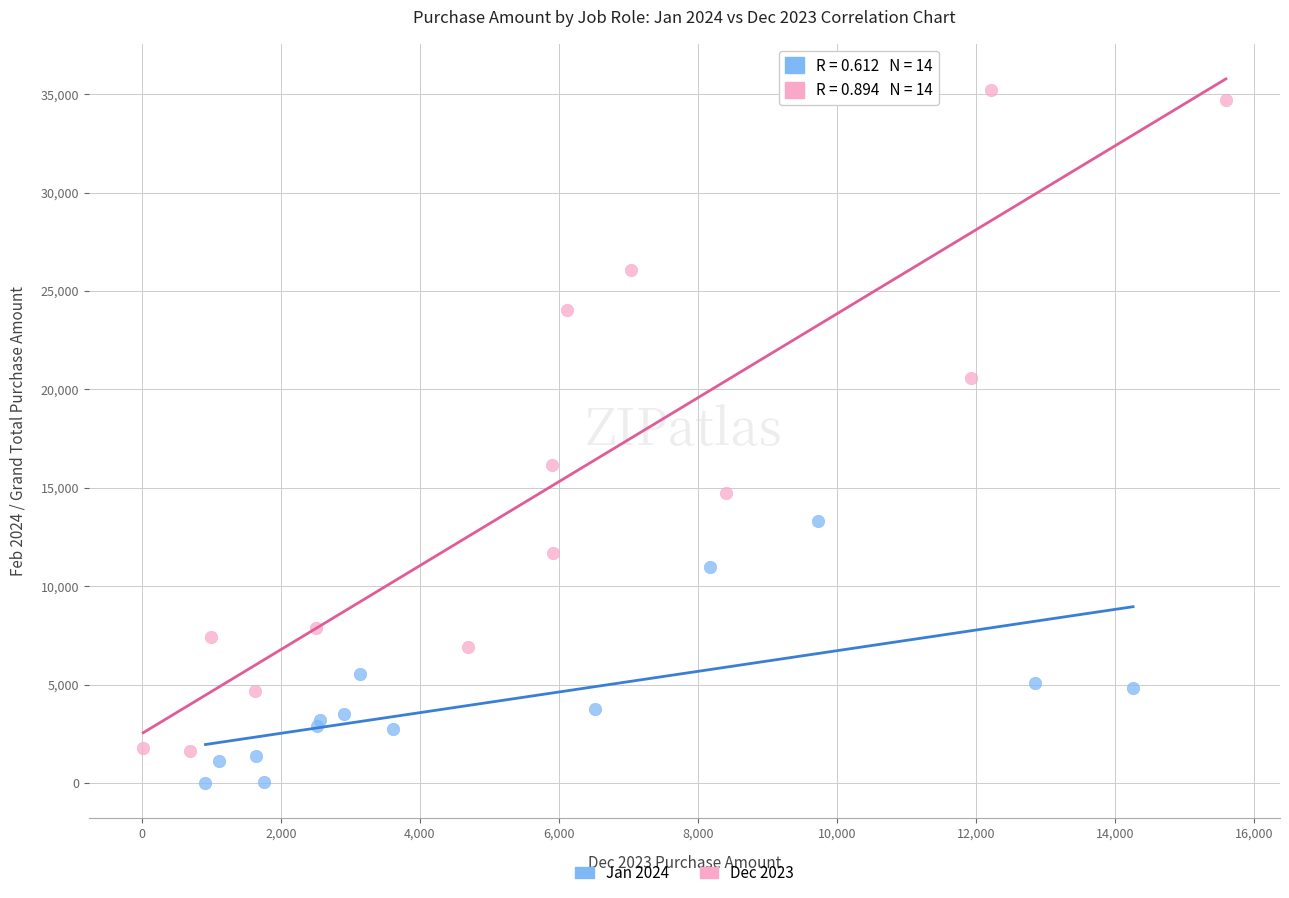

Which series contains the lowest Y value?

Jan 2024